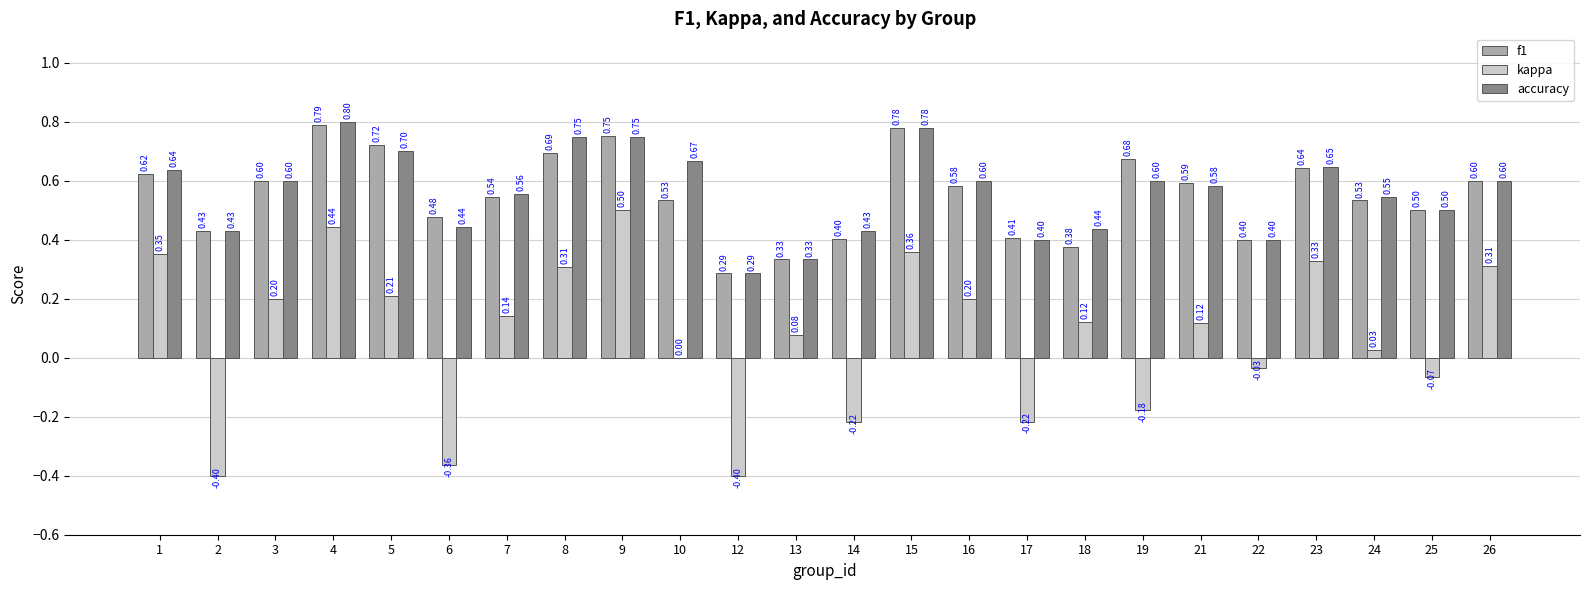

What is the sum of all kappa values?

1.8